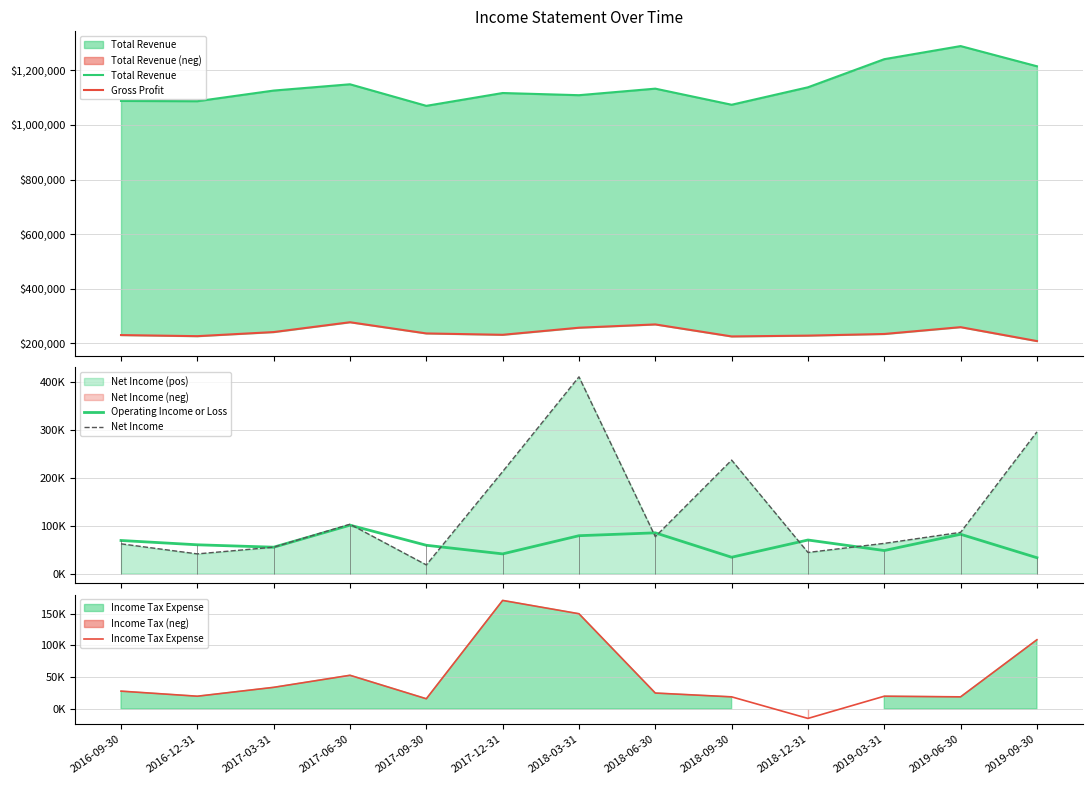

Reading left to right, list all the values displayed in this chart.

Total Revenue: 1088000	1087000	1126000	1149000	1070000	1117000	1109000	1133000	1074000	1138000	1241000	1289000	1215000
Gross Profit: 230000	226000	241000	277000	236000	231000	257000	269000	225000	228000	234000	259000	208000
Operating Income or Loss: 69000	60000	55000	101000	59000	41000	79000	85000	34000	70000	48000	82000	33000
Net Income: 62000	41000	55000	103000	18000	213000	411000	77000	237000	44000	63000	86000	296000
Income Tax Expense: 28000	20000	34000	53000	16000	171000	150000	25000	19000	-15000	20000	19000	109000